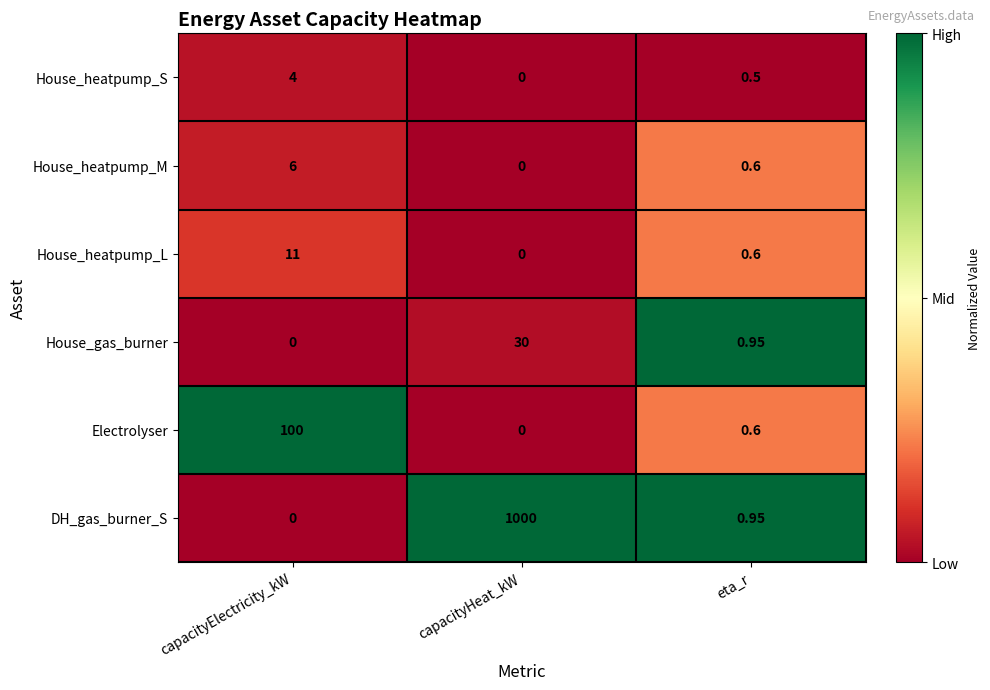

Where is Electrolyser nearest to the value 50?

eta_r